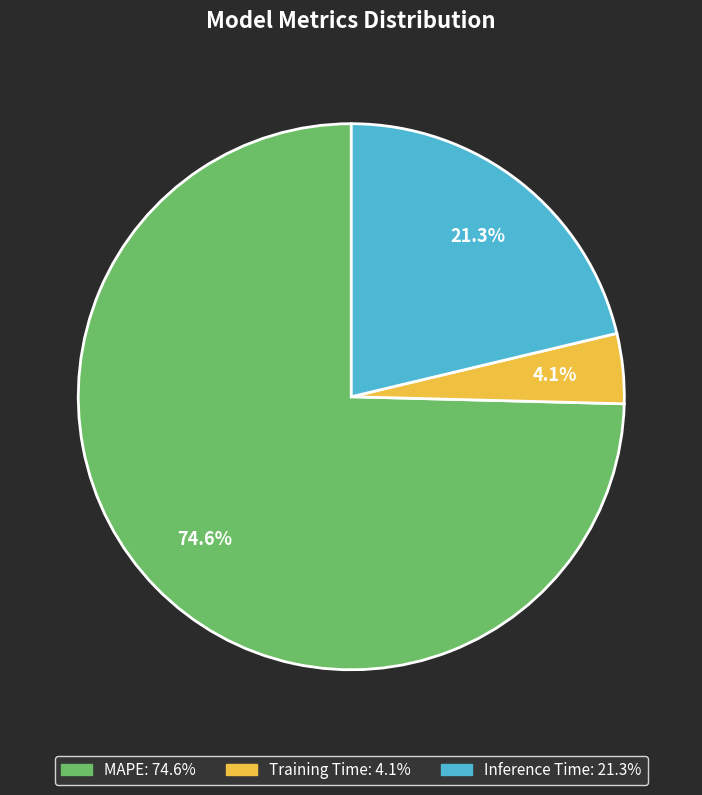

What portion of the pie excludes Training Time?

95.9%